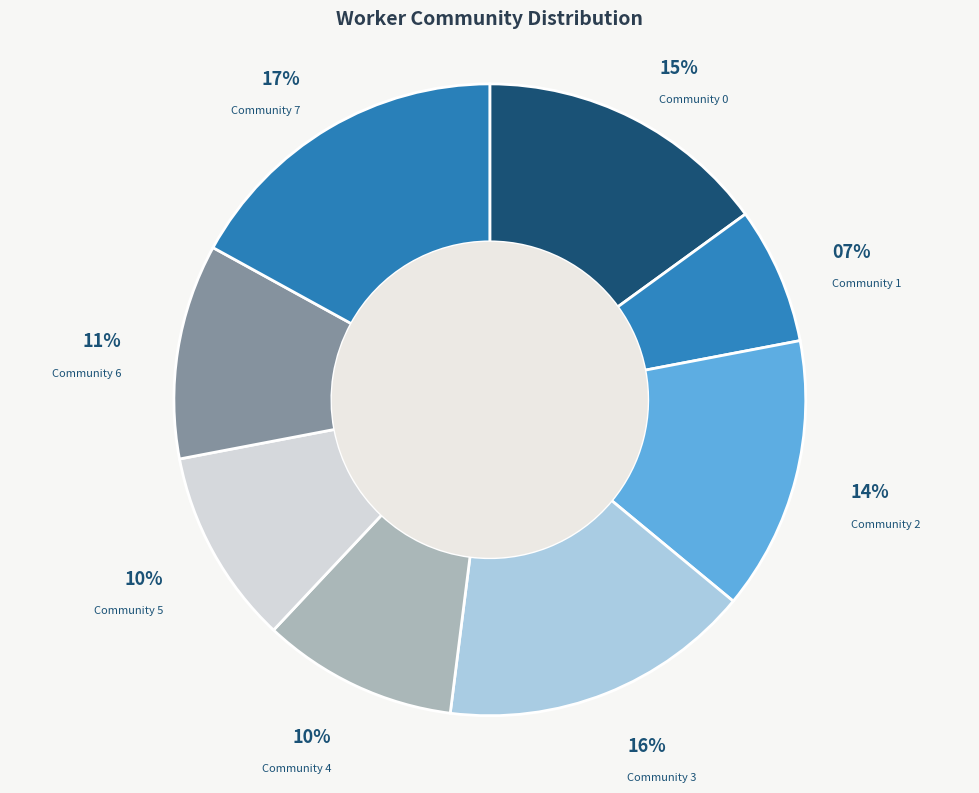

To the nearest percent, what percentage of the pie is Community 7?

17%